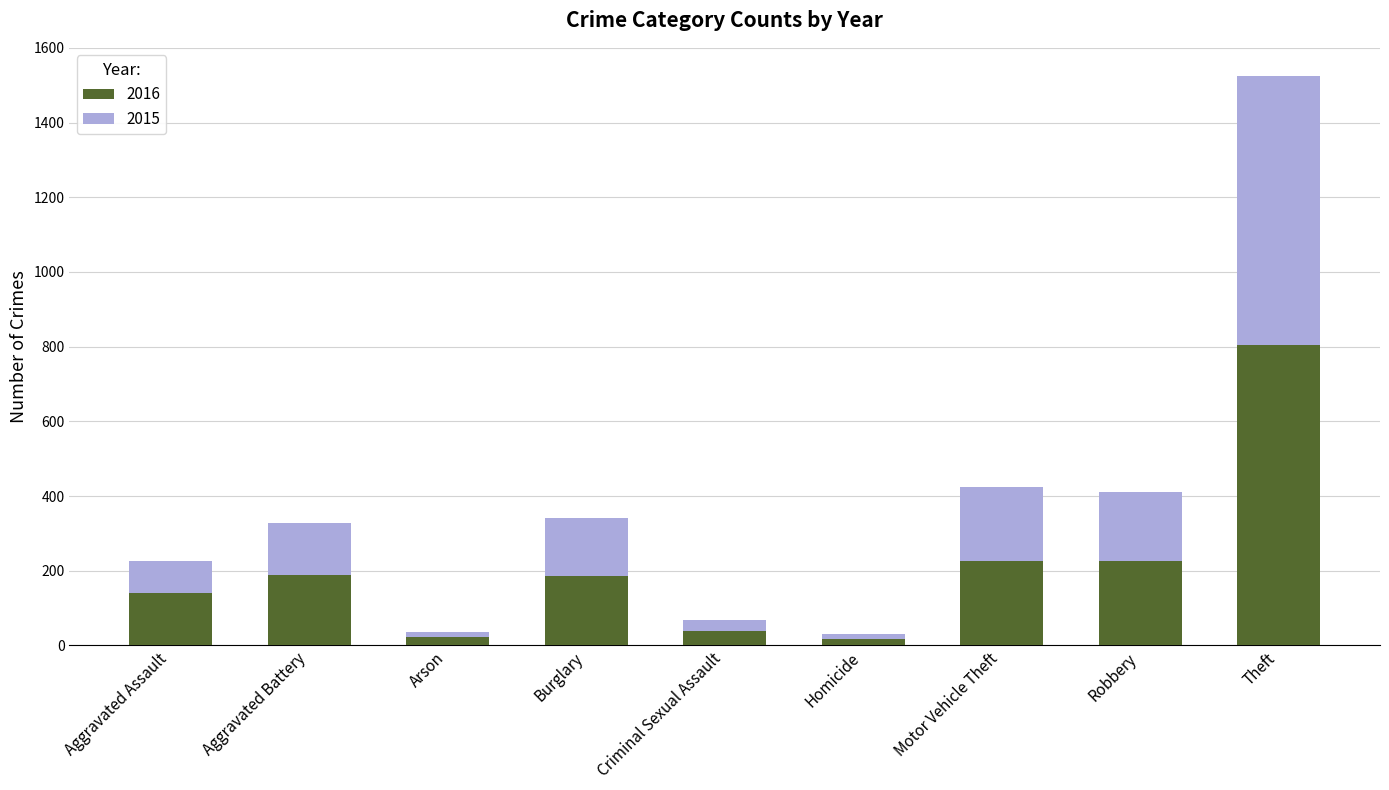

At which category is the sum across all series the highest?

Theft